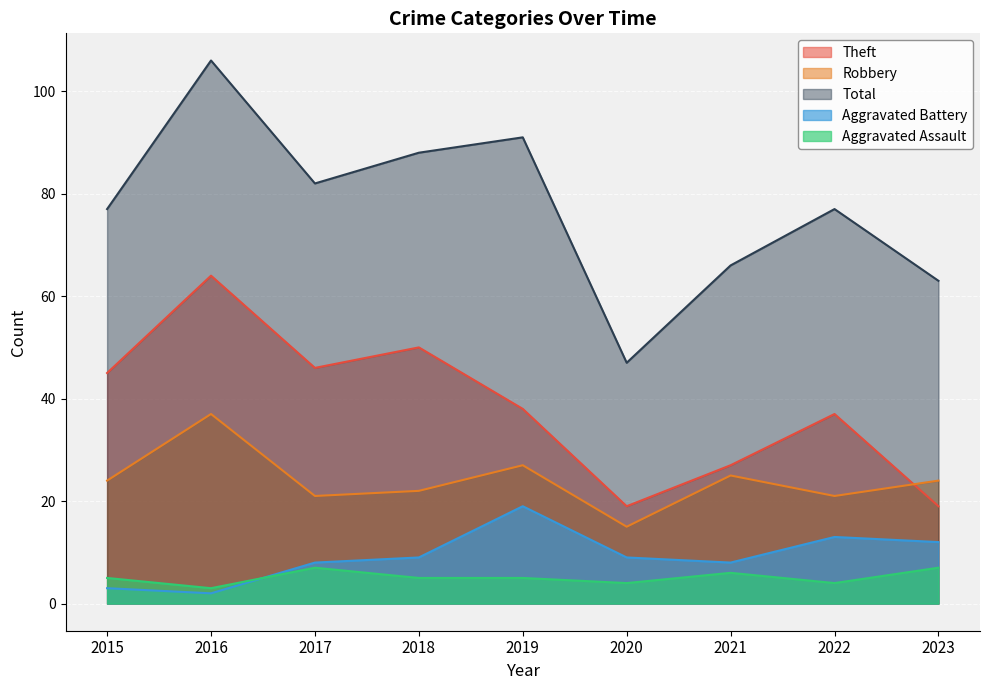

The Aggravated Battery series shows 19 at 2019. True or false?

True